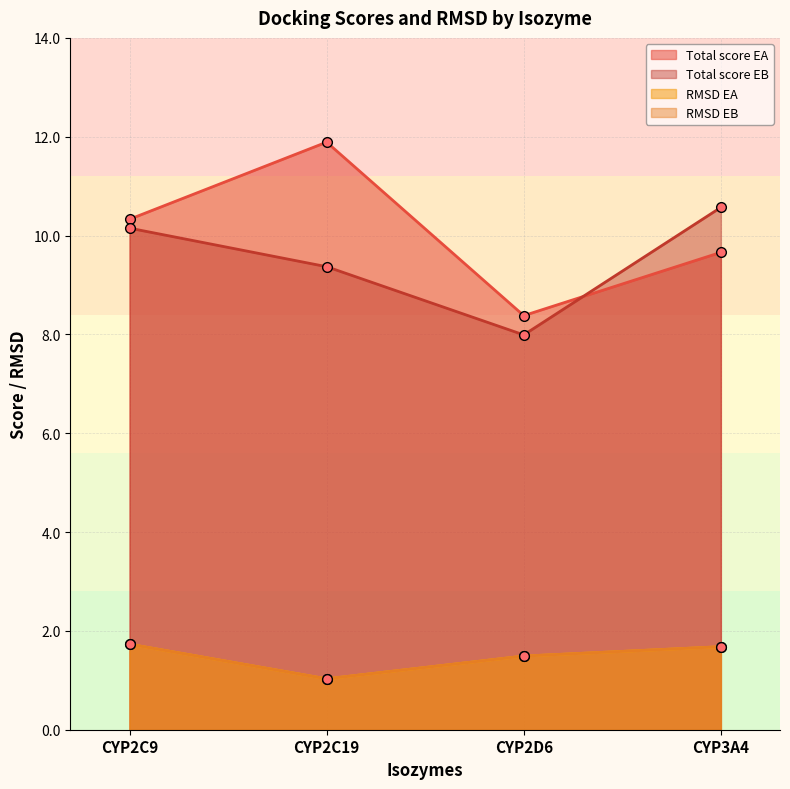

How many interior local valleys does the RMSD EA series have?

1